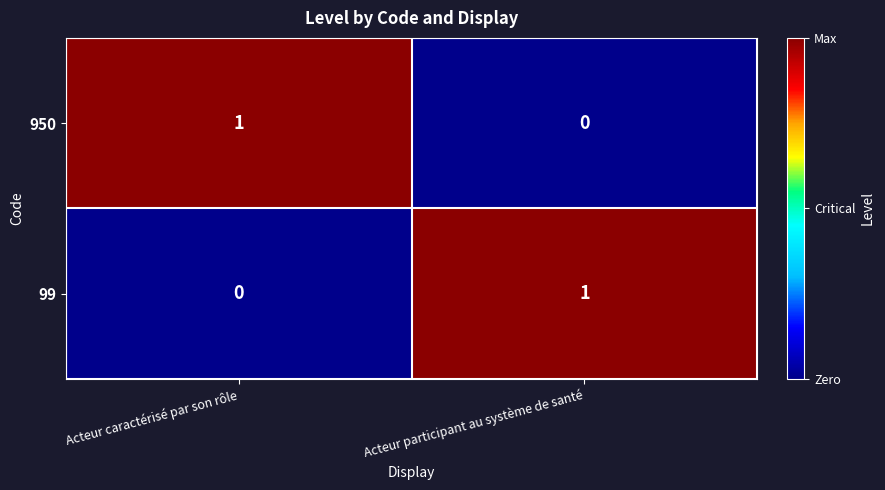

The 950 series shows -1 at Acteur participant au système de santé. True or false?

False